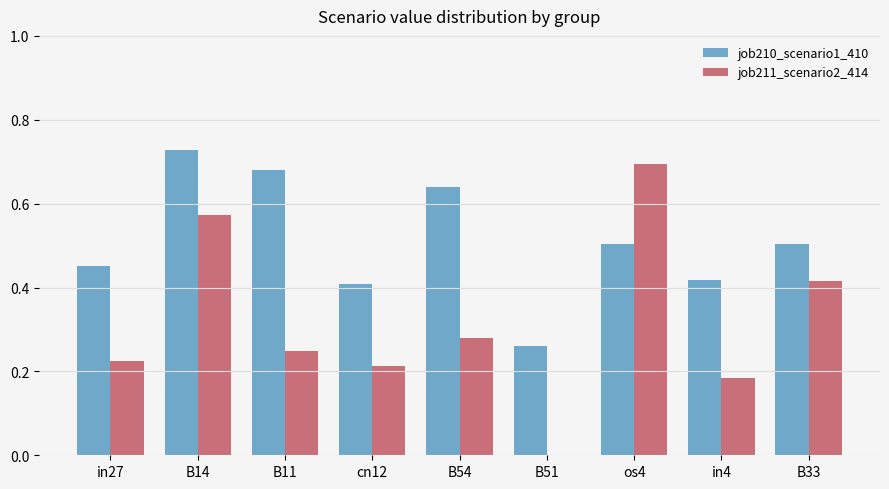

Are the bars horizontal?

No